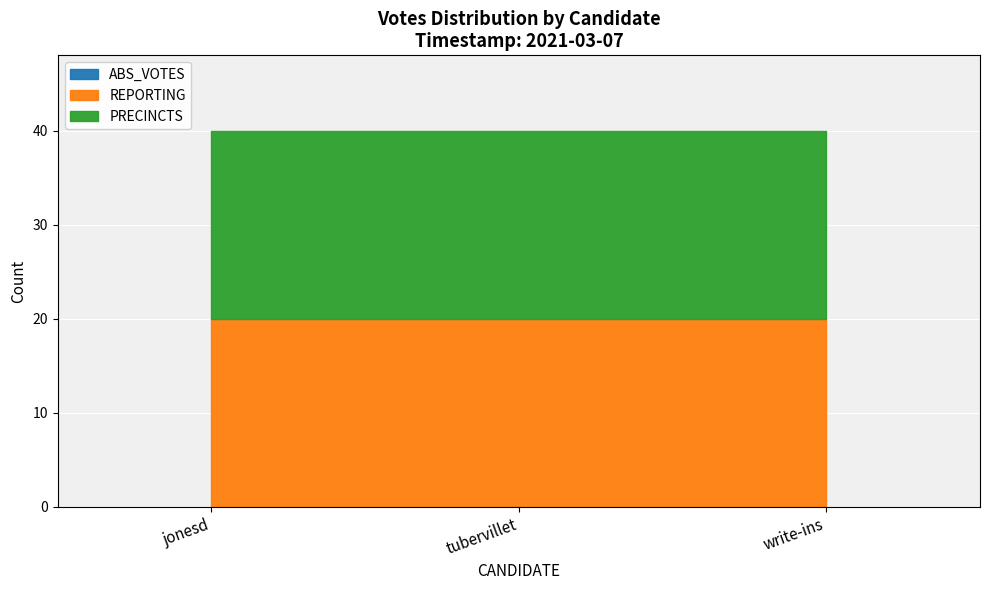

What is the maximum value shown in the chart?

20